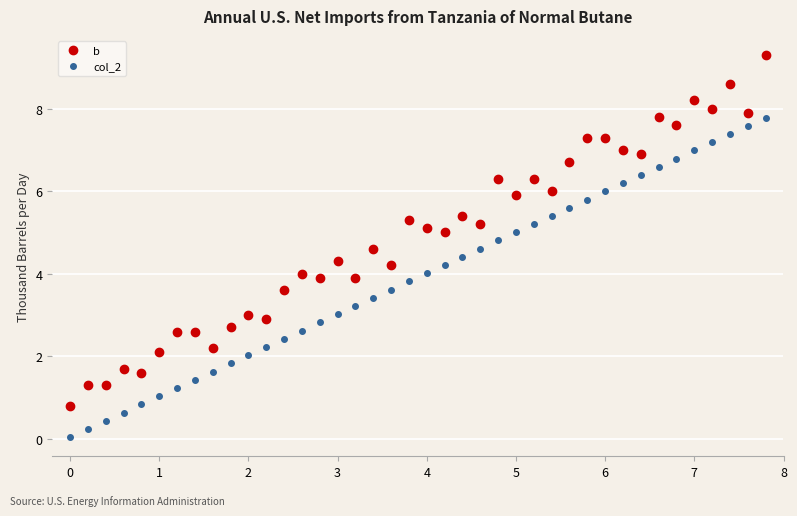

Which series has the largest total across all categories?

b